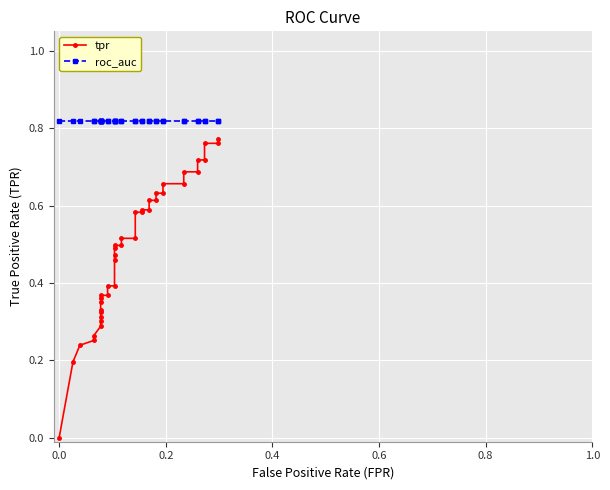

Count the tpr values in the range 0 to 1.

40